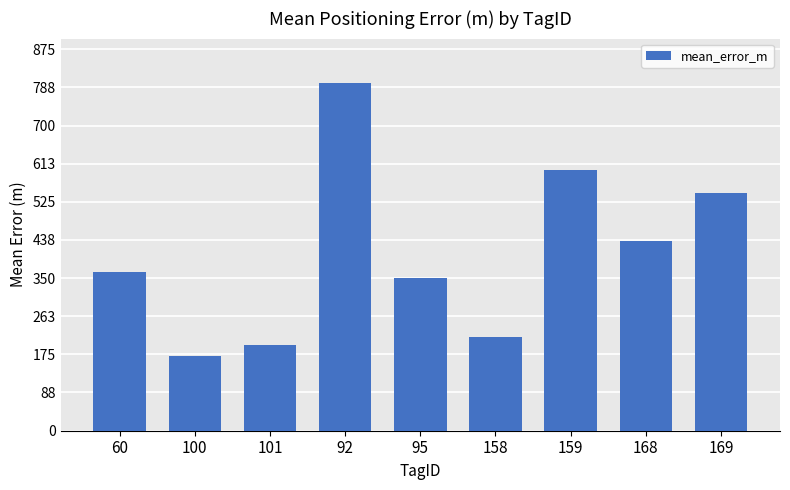

What position from the right is 100?

8